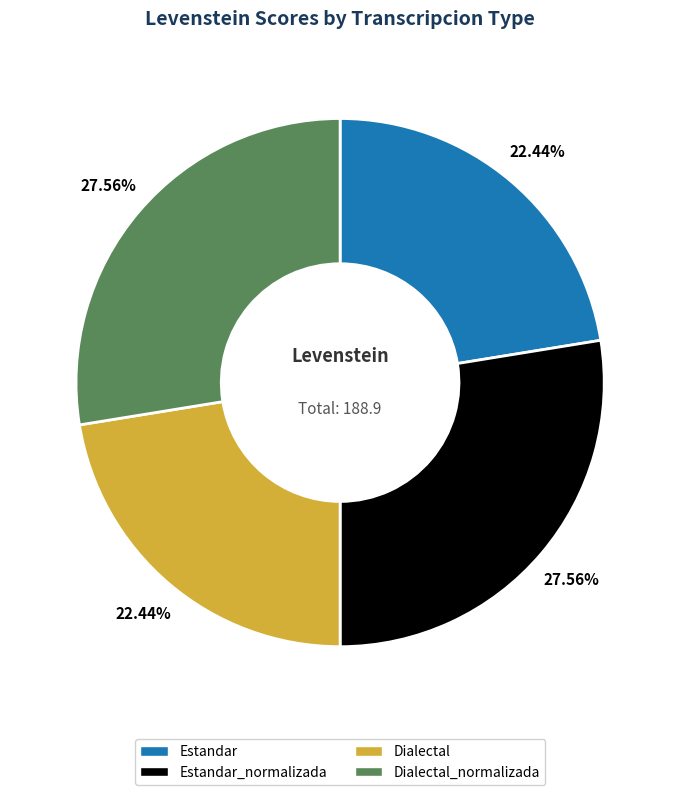

Is it true that Dialectal is 29% of the pie?

False